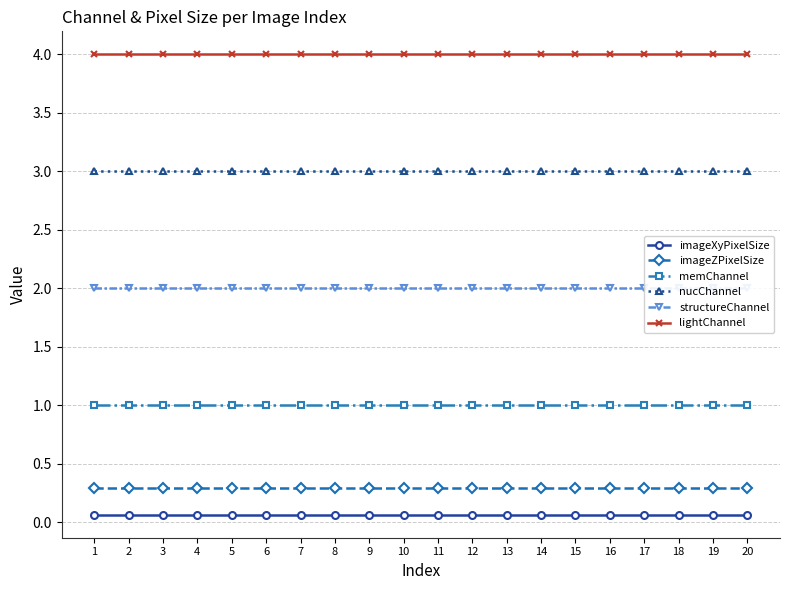

How many lines are shown in the chart?

6